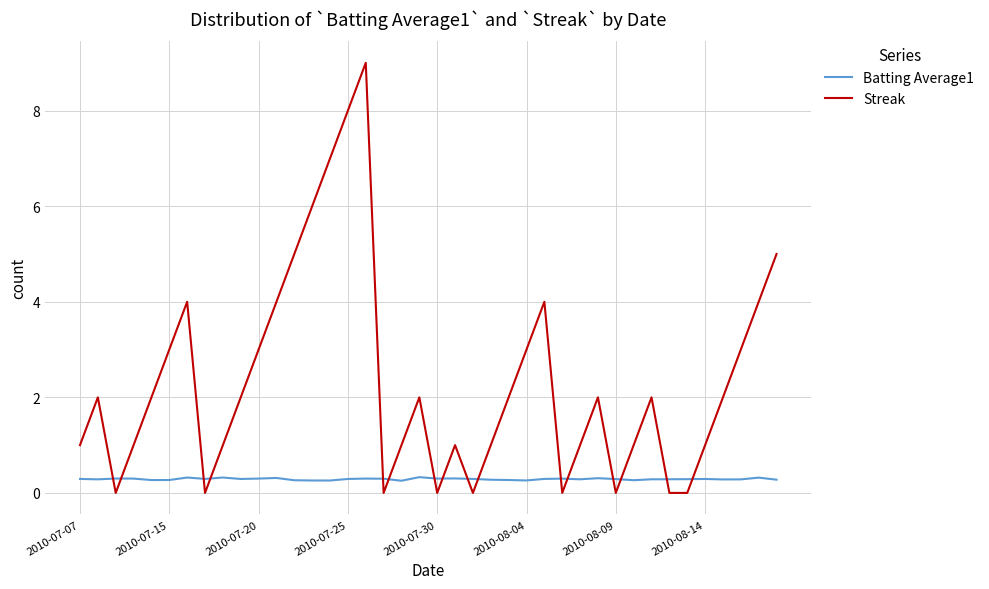

What is the greatest value displayed?

9.0